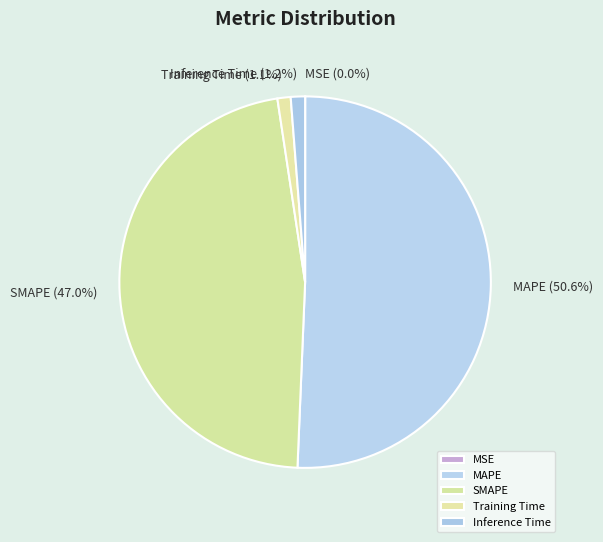

Which has a higher value, MAPE or SMAPE?

MAPE